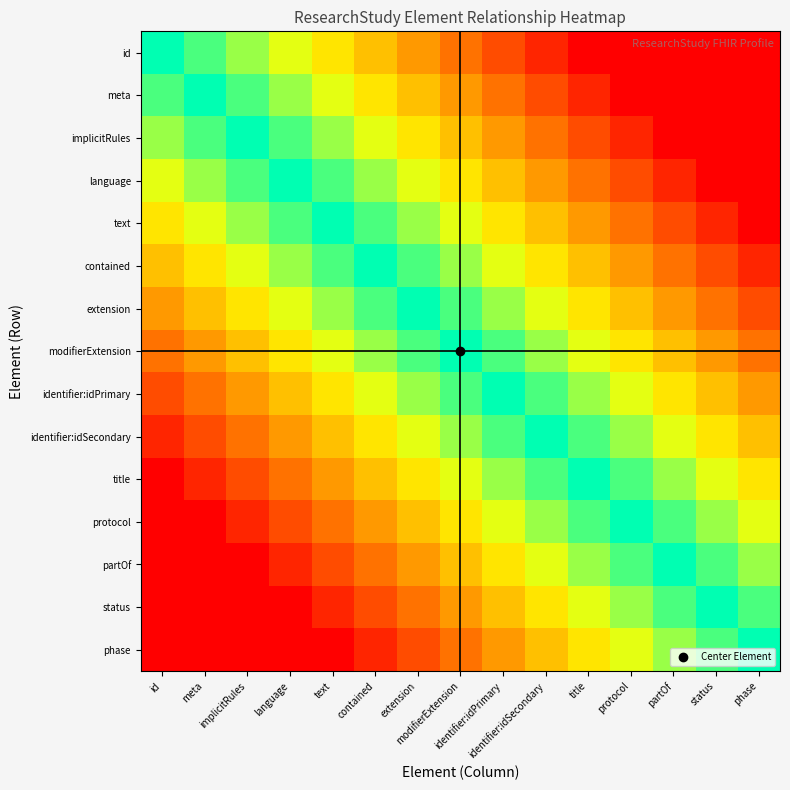

At which category is the sum across all series the highest?

modifierExtension